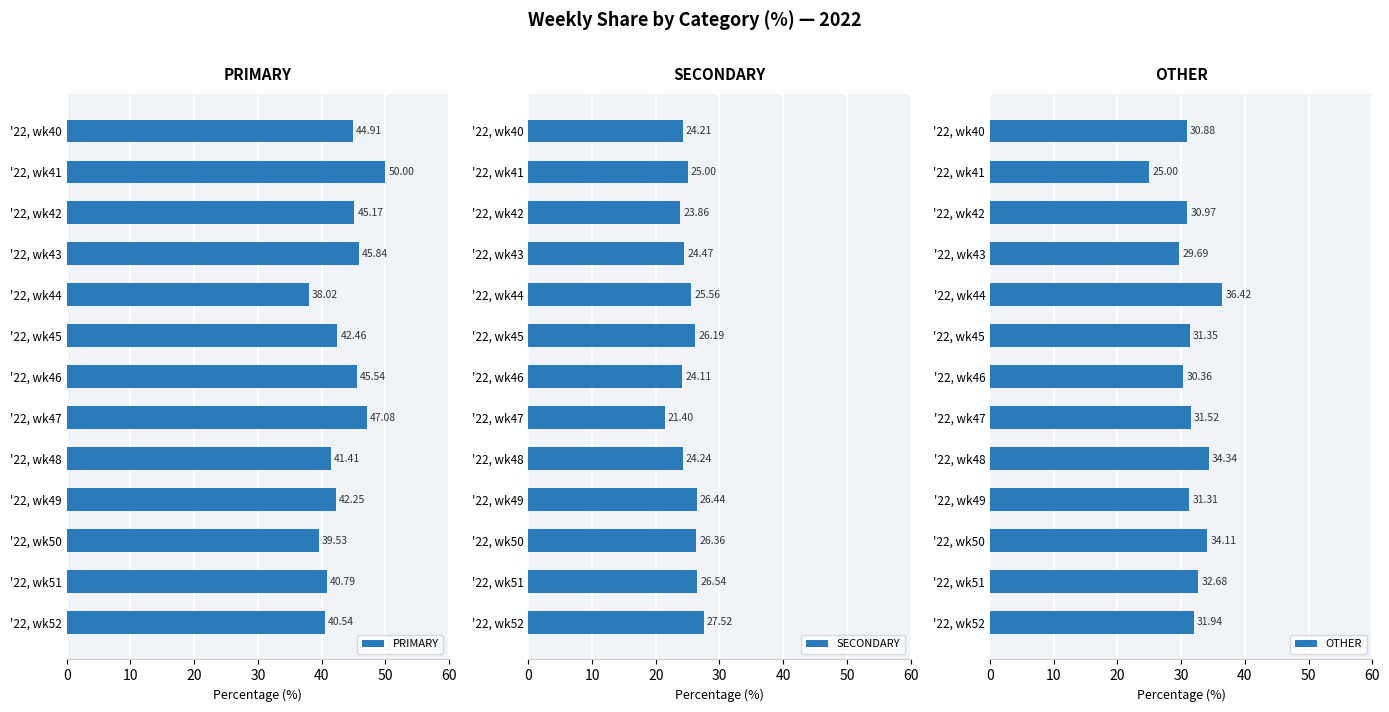

What are all the series names shown in the legend?

PRIMARY, SECONDARY, OTHER